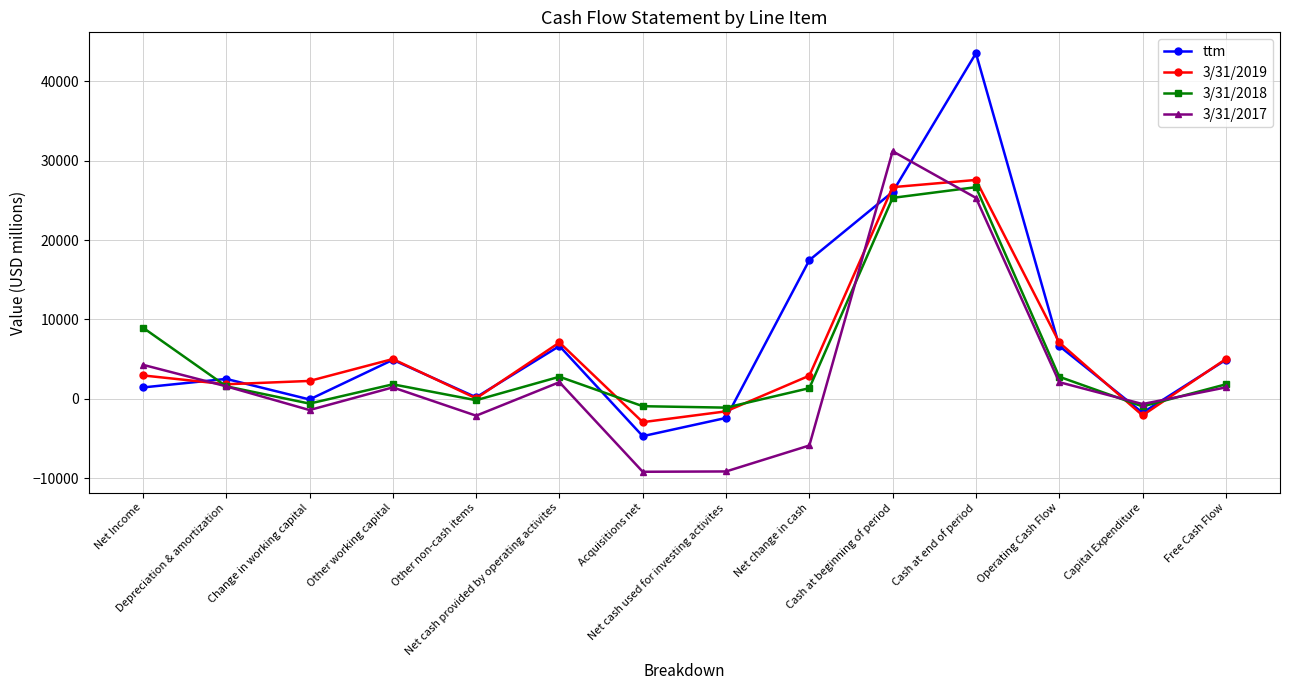

What is the value of the 3/31/2019 point at the 13th from the left?

-2083